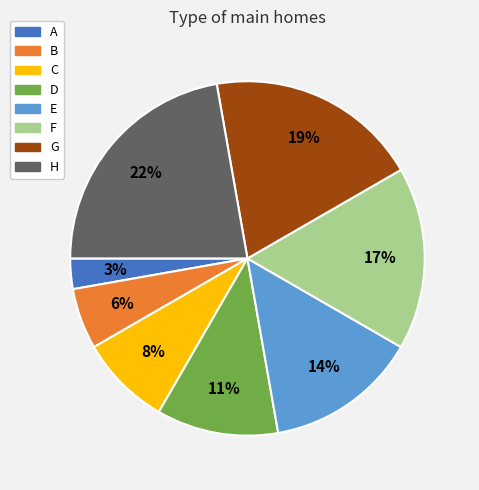

Is A the majority of the pie?

No